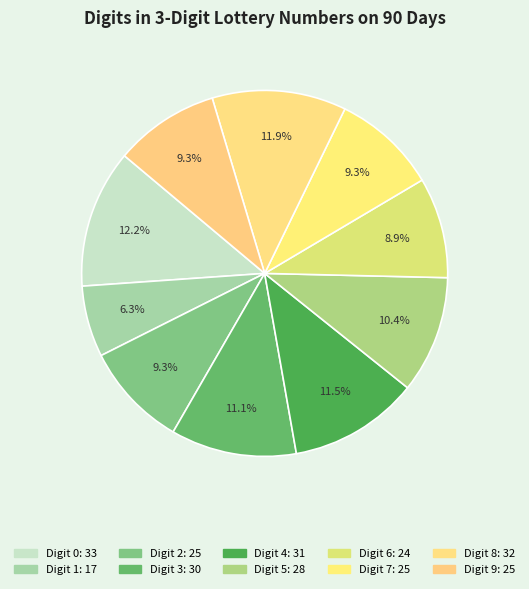

How many segments does this pie chart have?

10